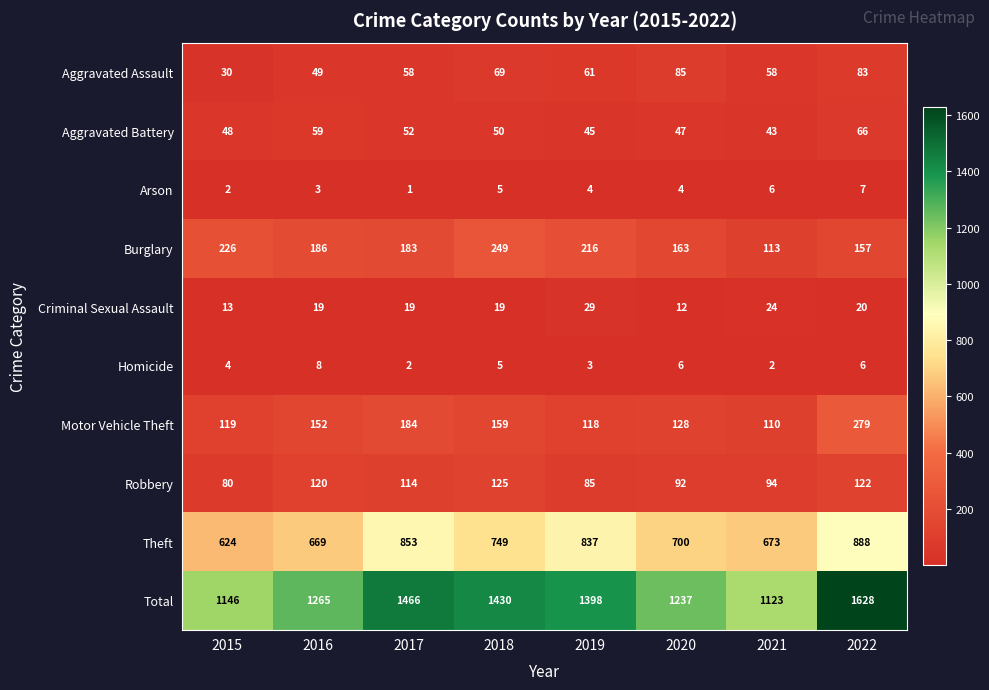

The value of Motor Vehicle Theft at 2018 is 159. True or false?

True